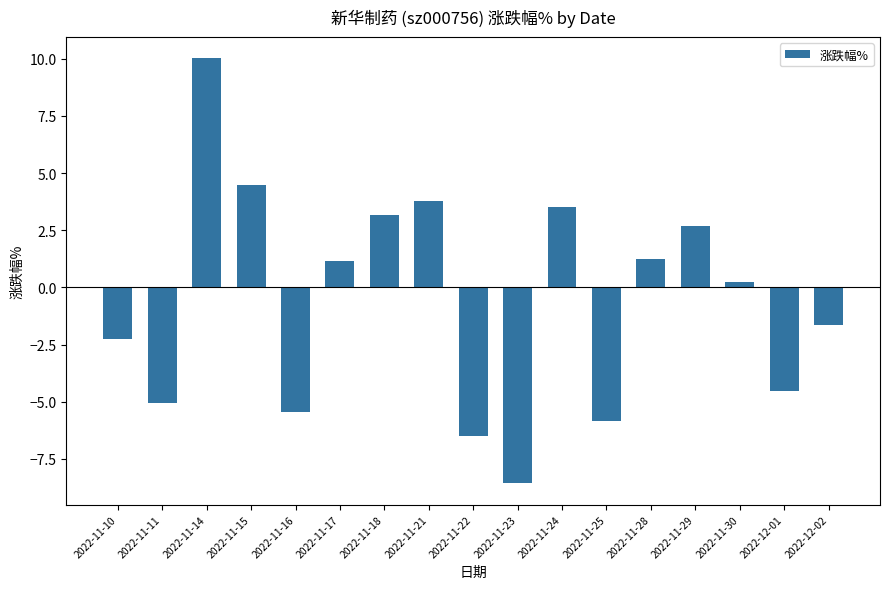

What is the label of the 5th bar from the right?

2022-11-28